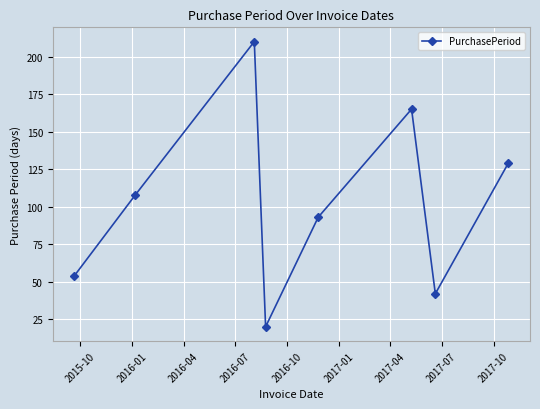

What is the value of the 8th point from the left?

129